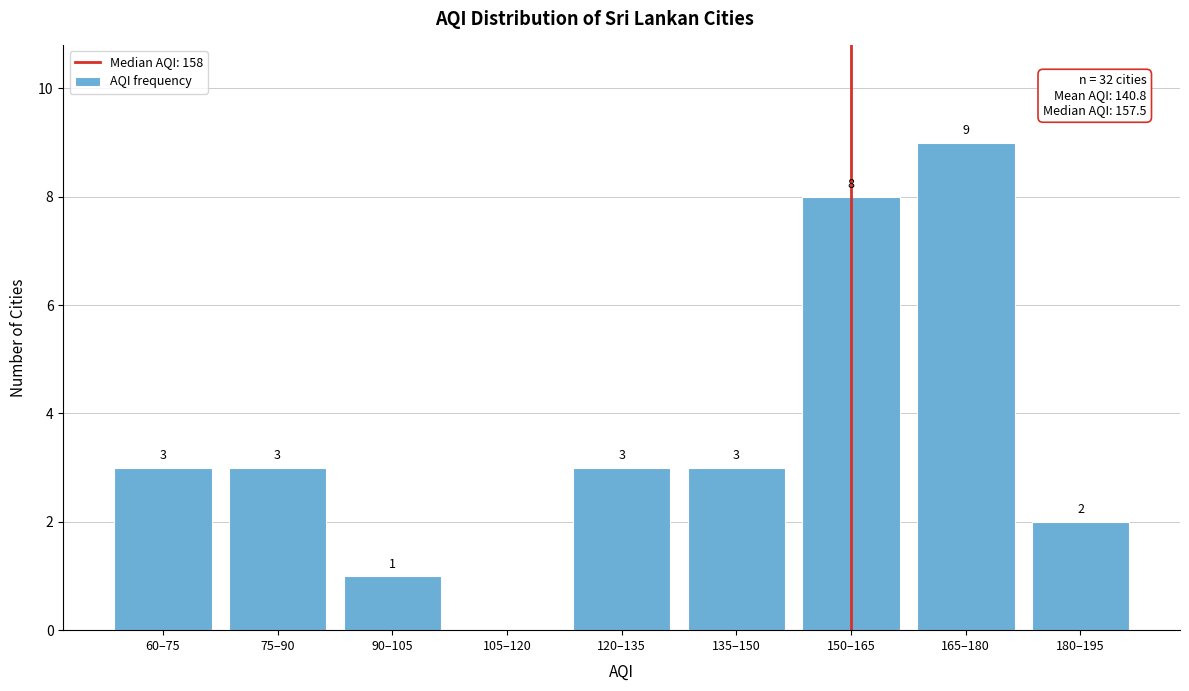

Reading left to right, what are all the values shown in this chart?

60–75=3	75–90=3	90–105=1	105–120=0	120–135=3	135–150=3	150–165=8	165–180=9	180–195=2